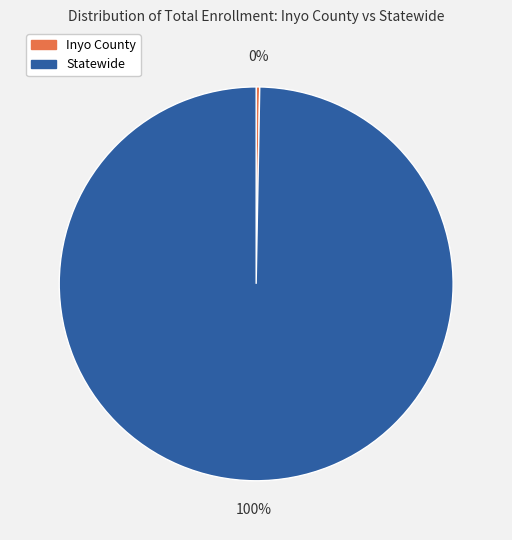

Is it true that Statewide is 92% of the pie?

False